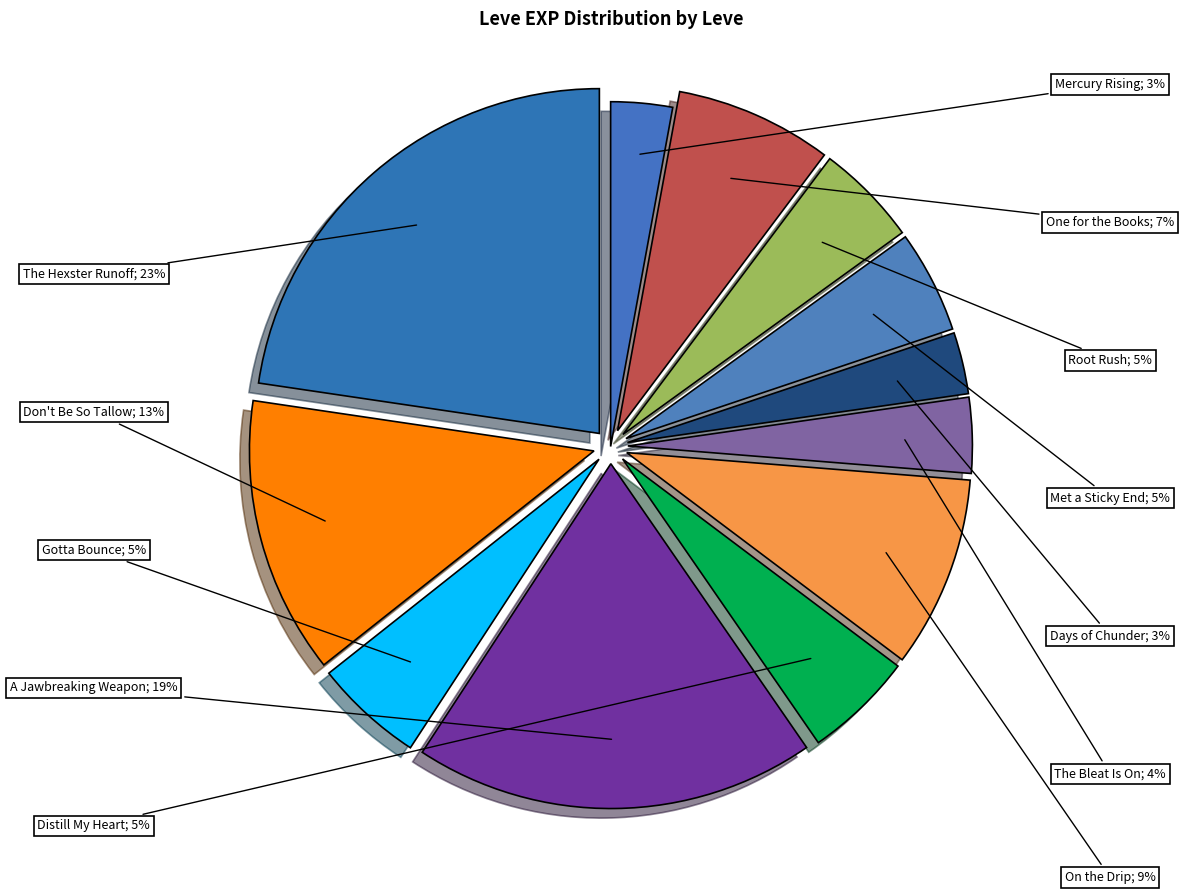

How many slices are in this pie chart?

12